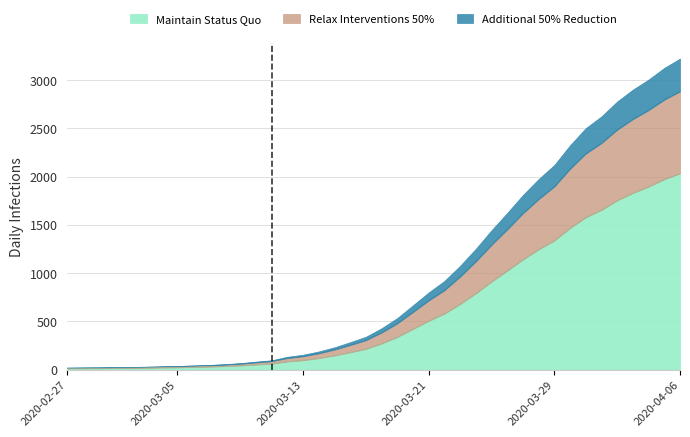

The Additional 50% Reduction series shows 1499 at 2020-03-27. True or false?

False